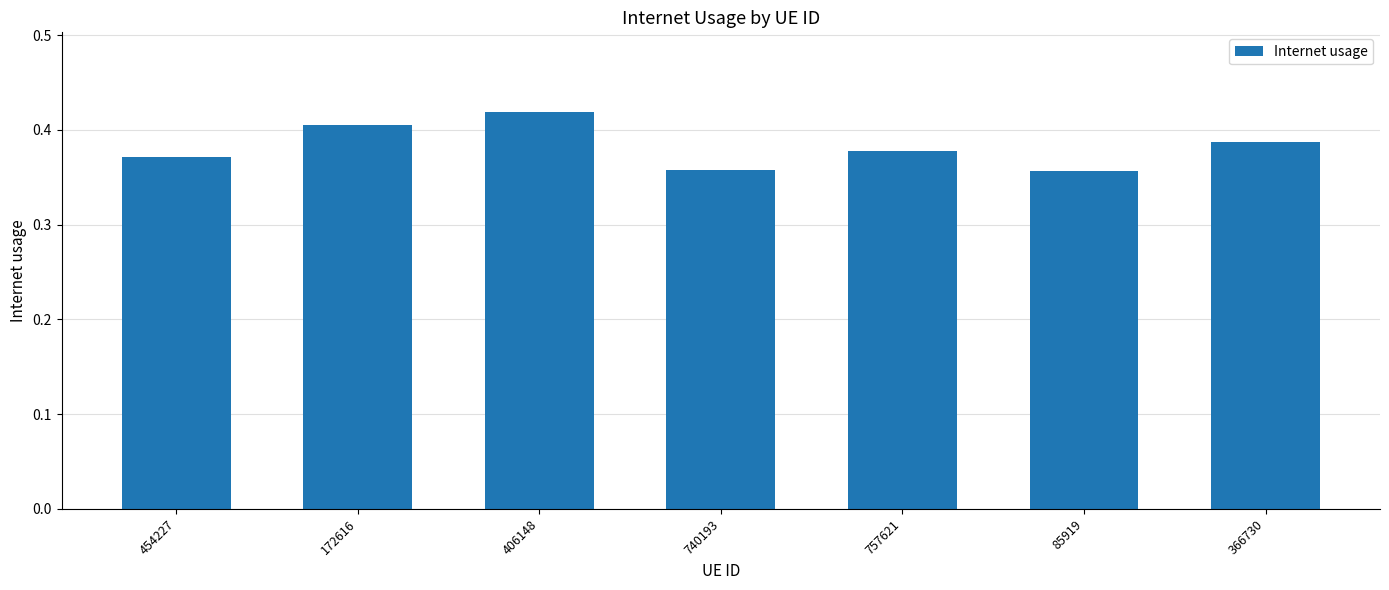

Which label corresponds to the largest value in the chart?

406148